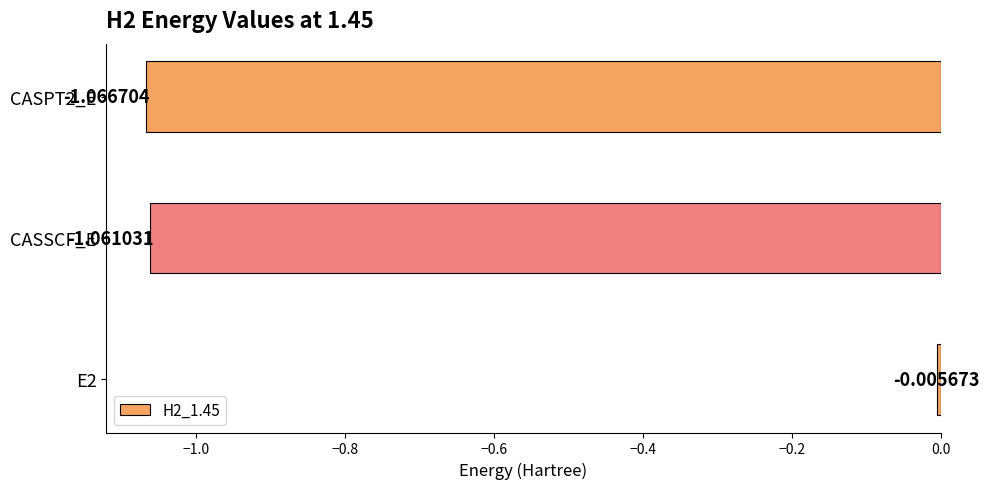

Which has a higher value, CASSCF_E or CASPT2_E?

CASSCF_E